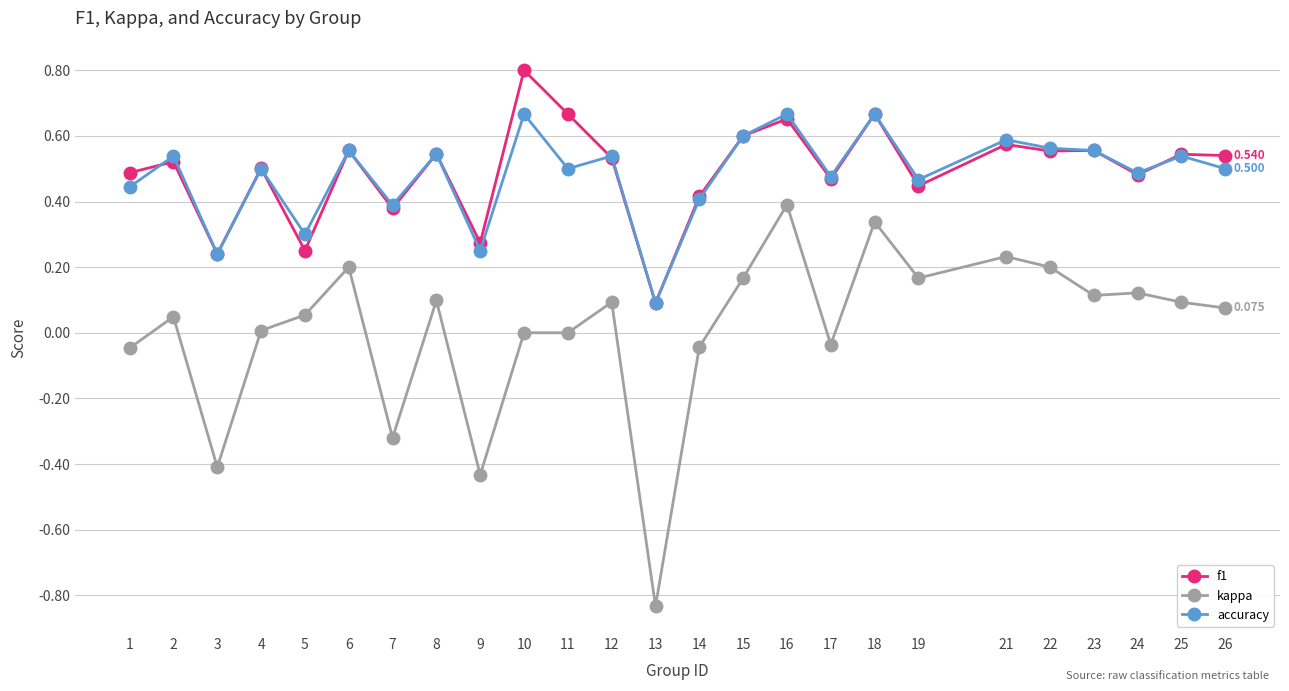

True or false: f1 has more than 0 interior local peaks.

True